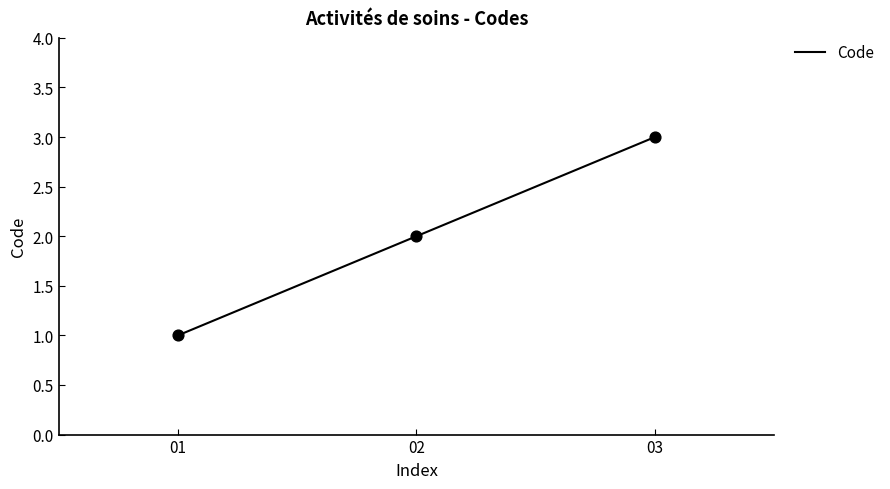

Between 01 and 02, which is larger?

02